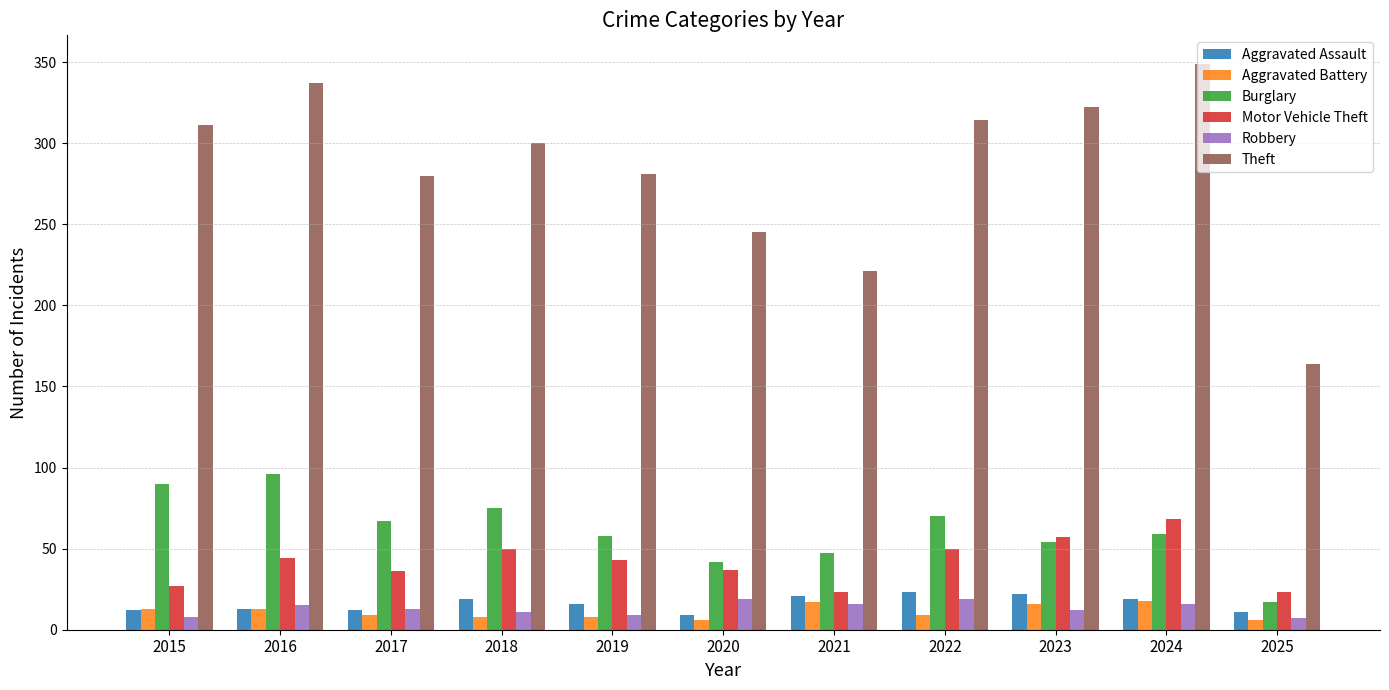

At 2022, list the series in order from smallest to largest.

Aggravated Battery, Robbery, Aggravated Assault, Motor Vehicle Theft, Burglary, Theft